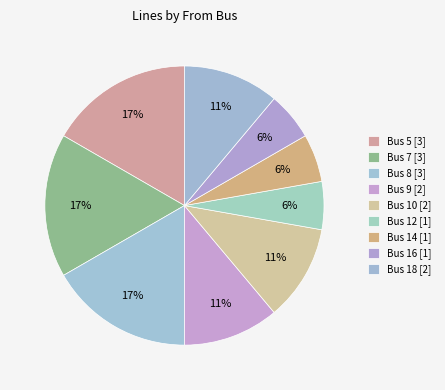

Rank the categories by value from highest to lowest.

Bus 5, Bus 7, Bus 8, Bus 9, Bus 10, Bus 18, Bus 12, Bus 14, Bus 16